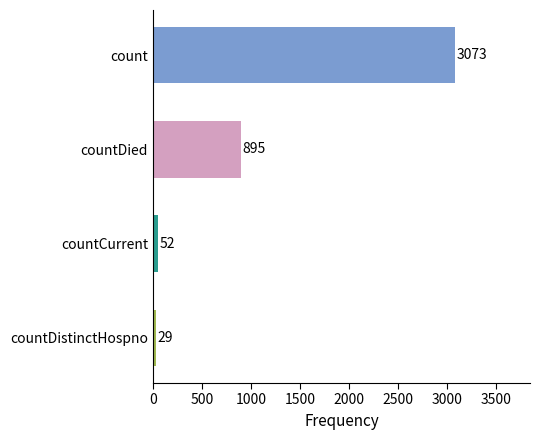

How many distinct data groups are displayed?

1